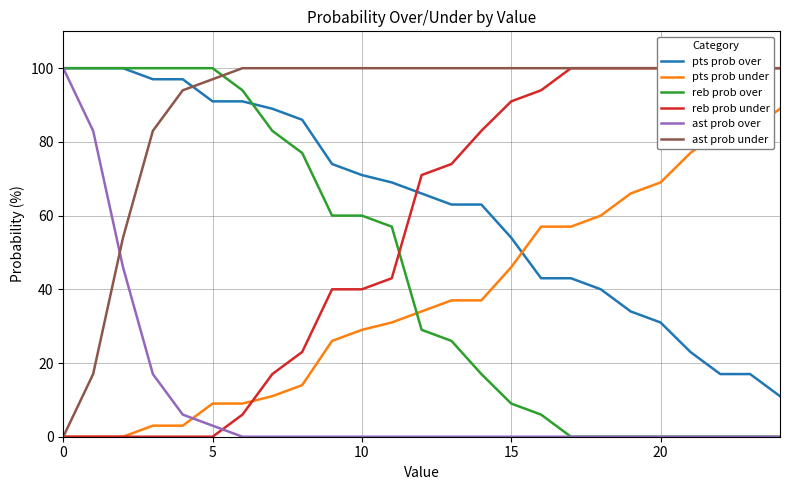

What is the maximum value for ast prob over?

100